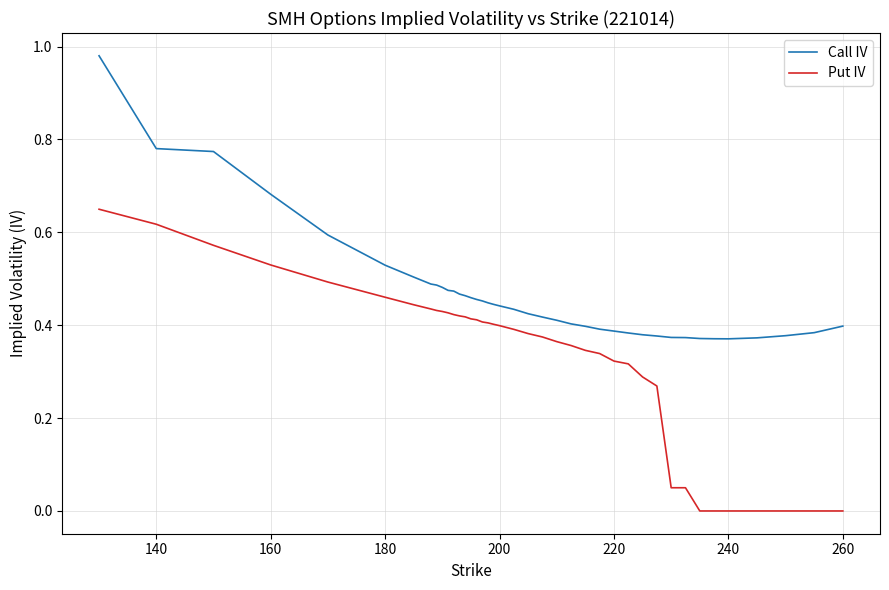

True or false: Put IV and Call IV cross at least once.

False